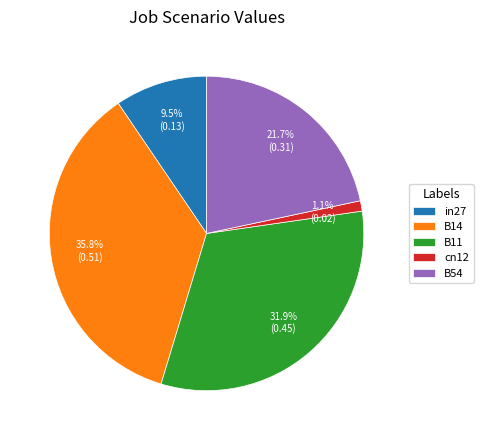

Rank the categories by value from highest to lowest.

B14, B11, B54, in27, cn12